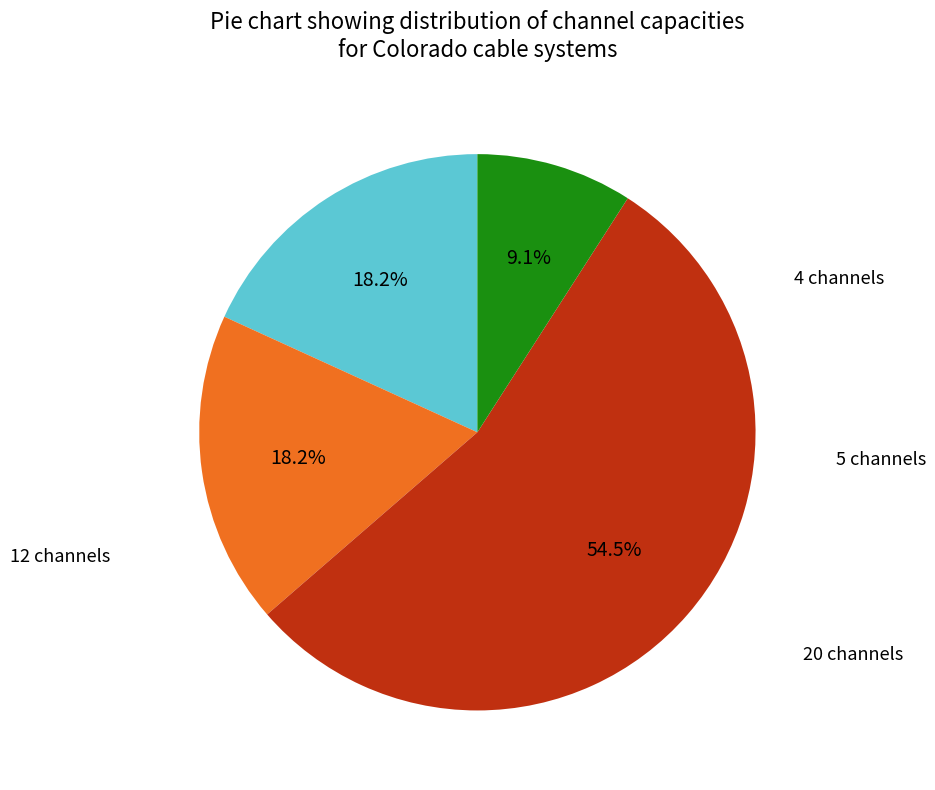

How many slices are in this pie chart?

4